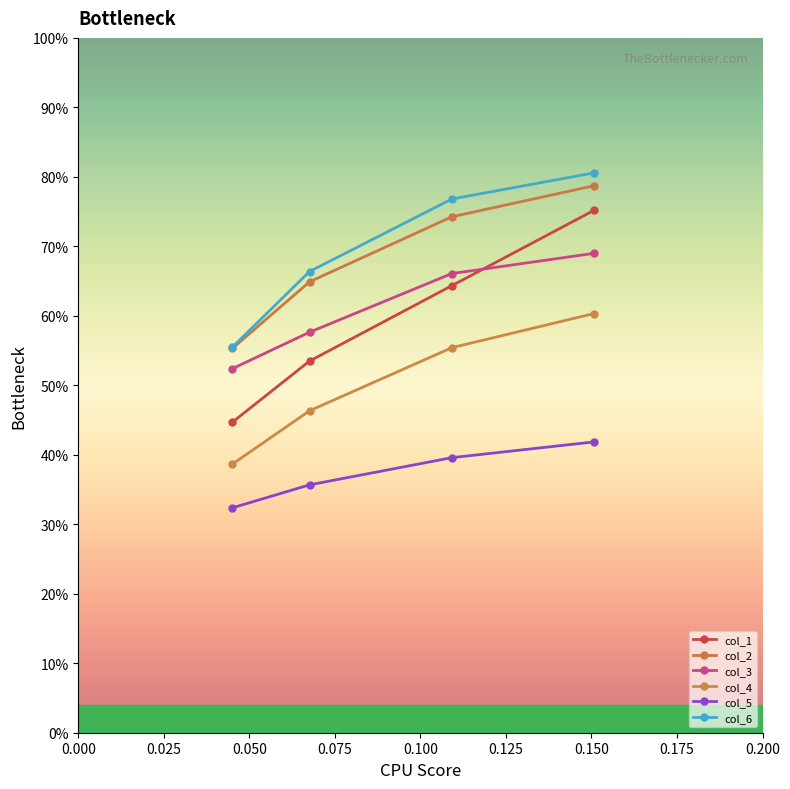

Is this an area chart (filled region under the line)?

No